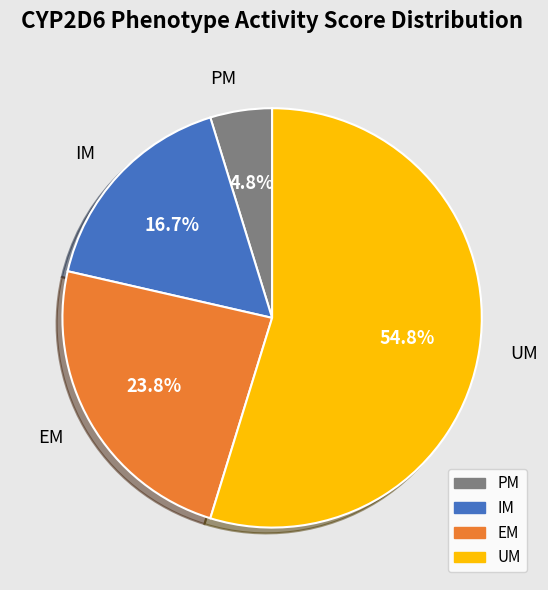

How many segments does this pie chart have?

4